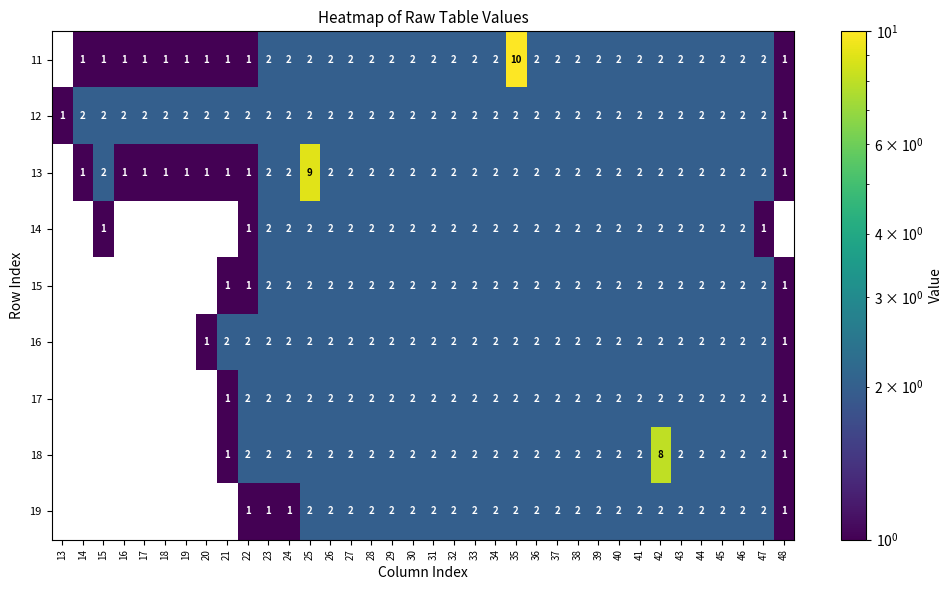

What is the minimum value for 12?

1